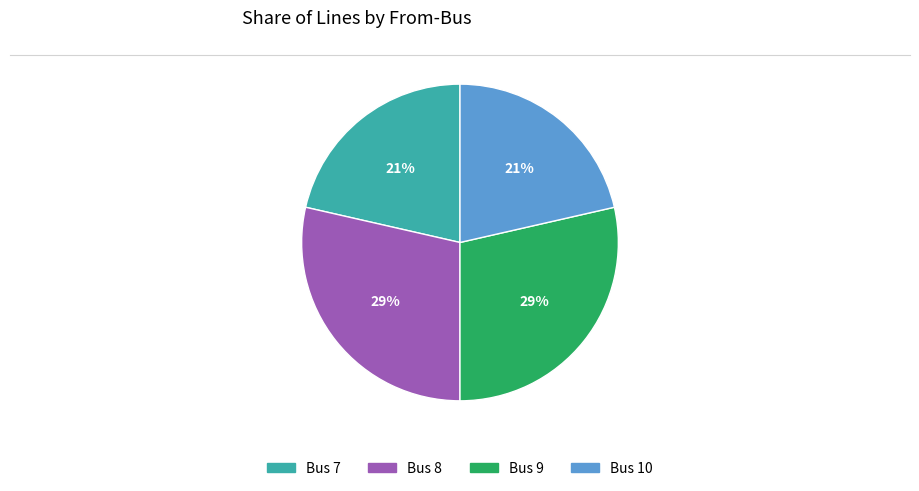

What is the ratio of the value at Bus 7 to the value at Bus 10?

1.0